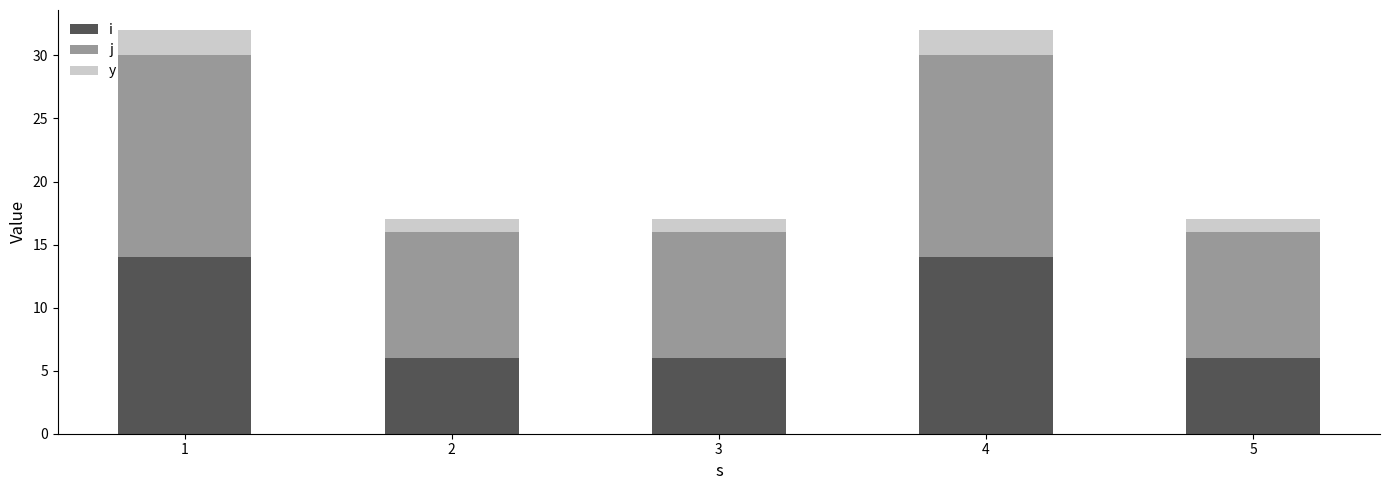

At 3, list the series in order from largest to smallest.

j, i, y